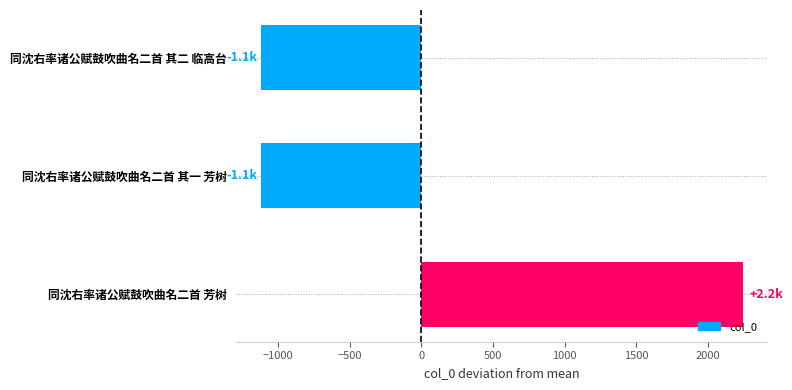

Between 同沈右率诸公赋鼓吹曲名二首 其二 临高台 and 同沈右率诸公赋鼓吹曲名二首 芳树, which is larger?

同沈右率诸公赋鼓吹曲名二首 芳树